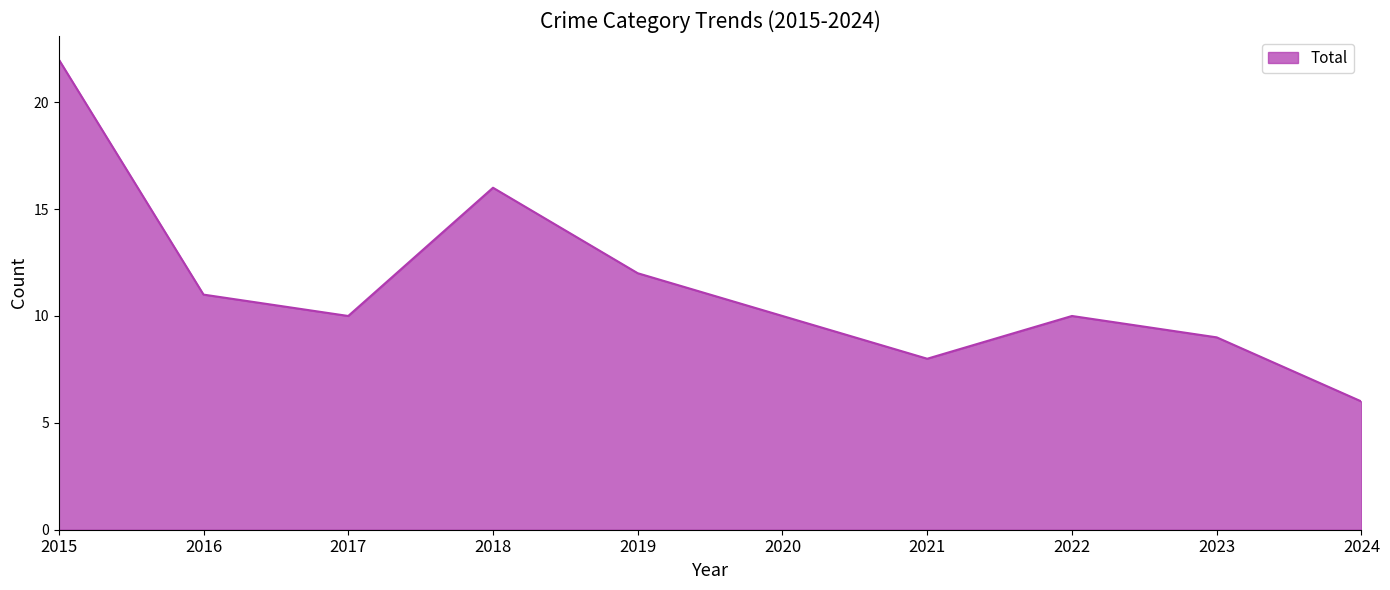

What is the approximate value at 2019, to the nearest 5?

10